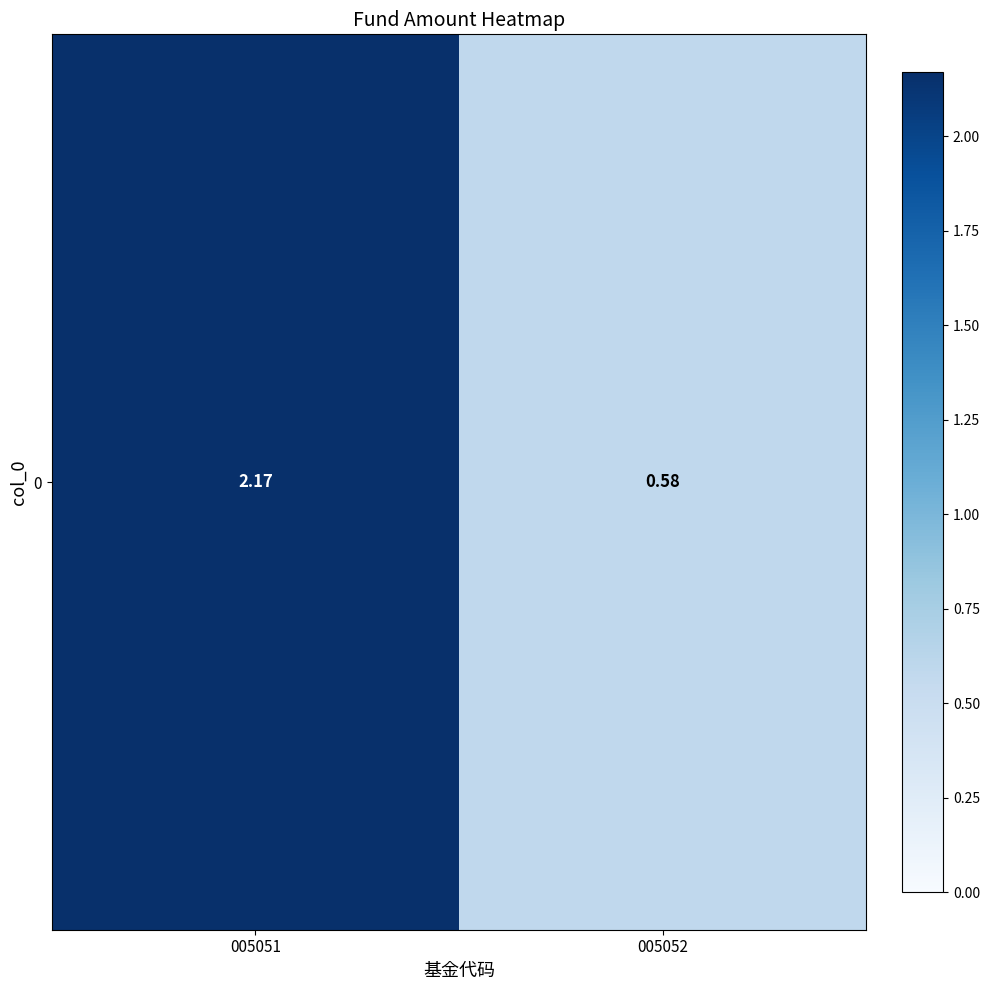

What is the sum of all values?

2.8